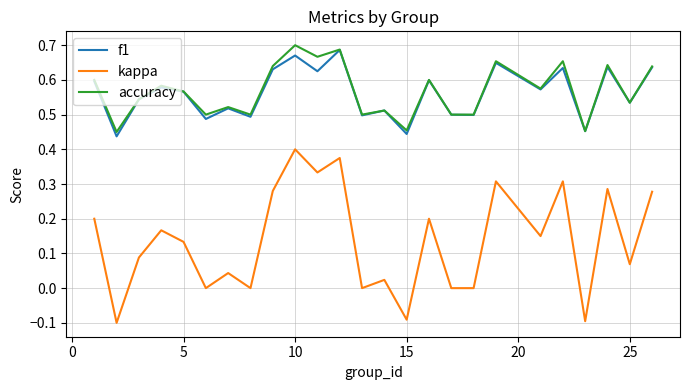

Which series has the widest spread of values?

kappa